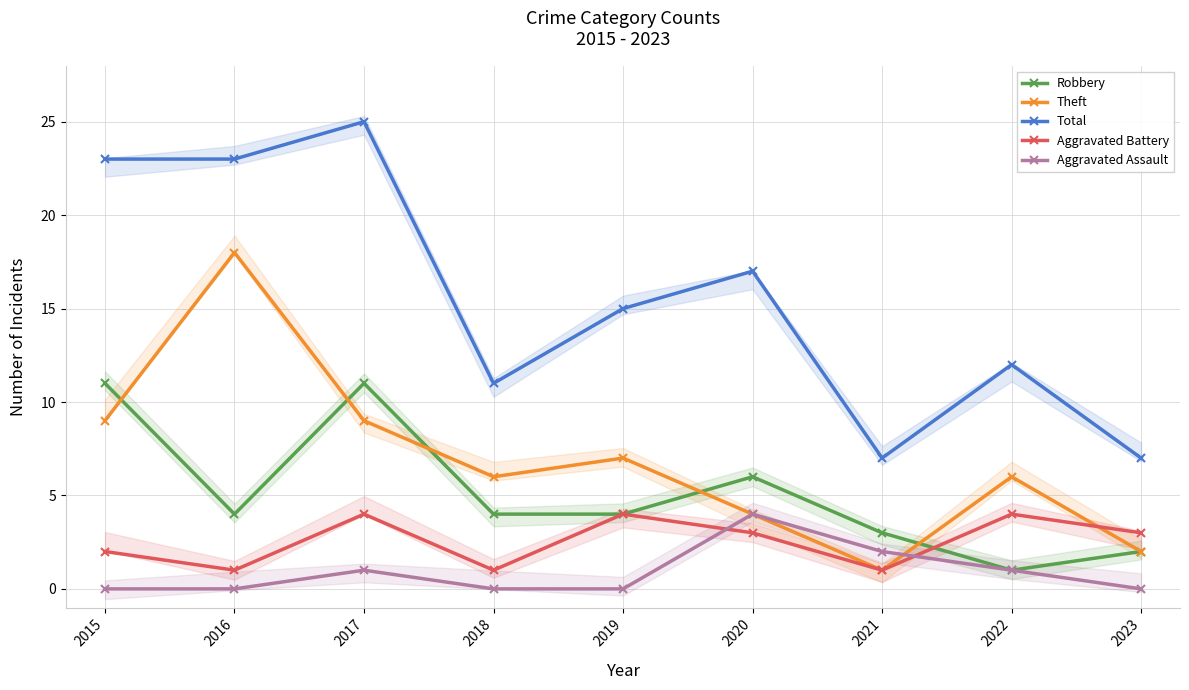

How many lines are shown in the chart?

5